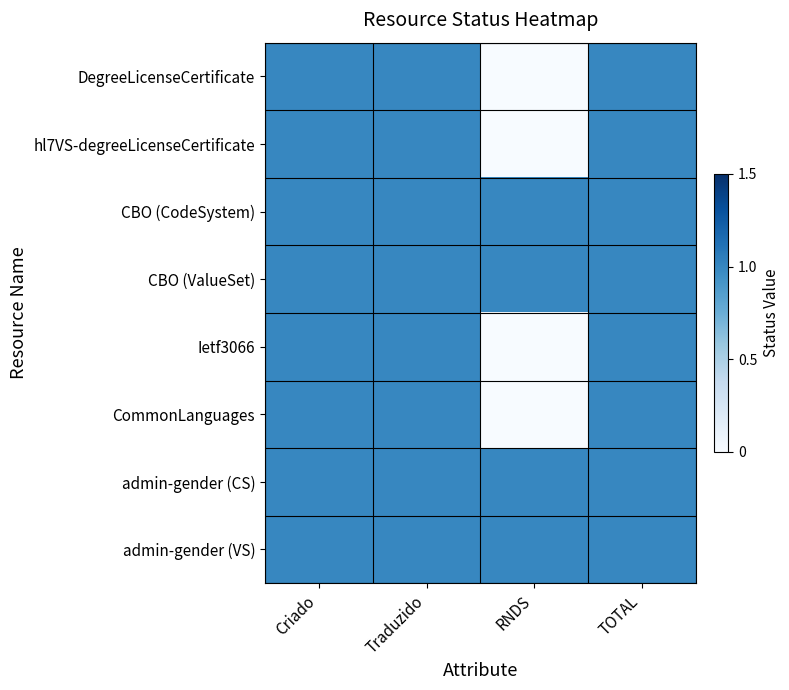

Count the number of categories in the chart.

4